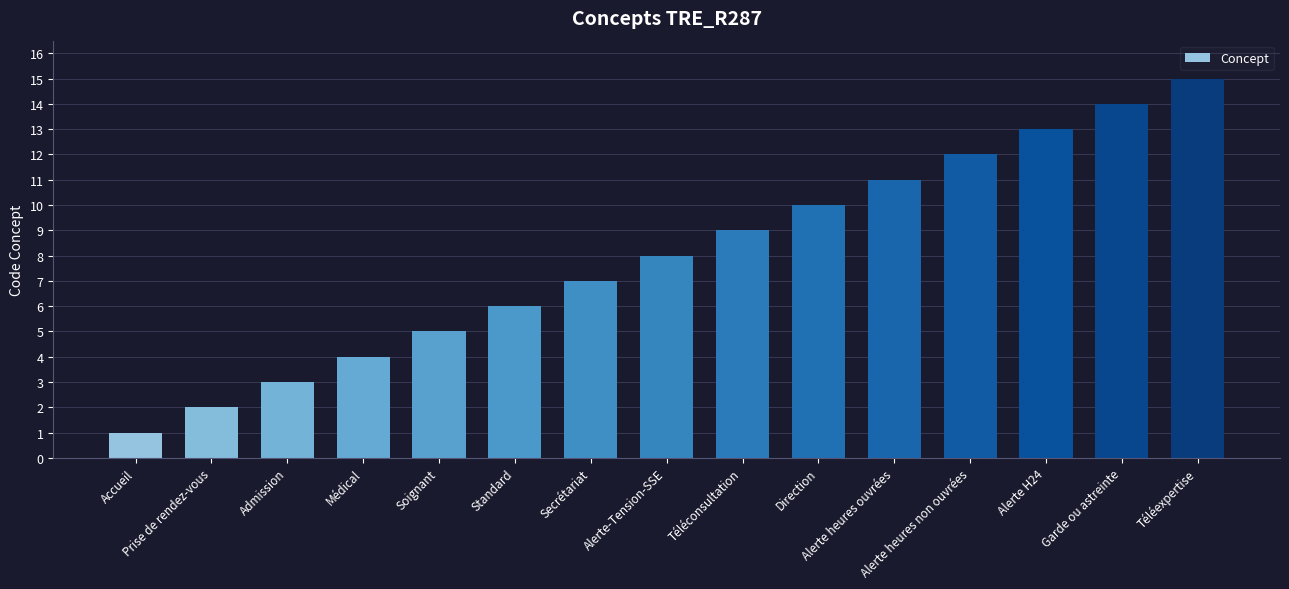

What is the label of the 14th bar from the left?

Garde ou astreinte